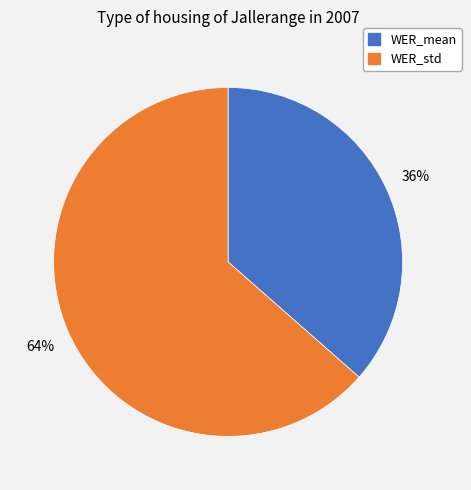

Is there any slice that represents more than half of the pie?

Yes